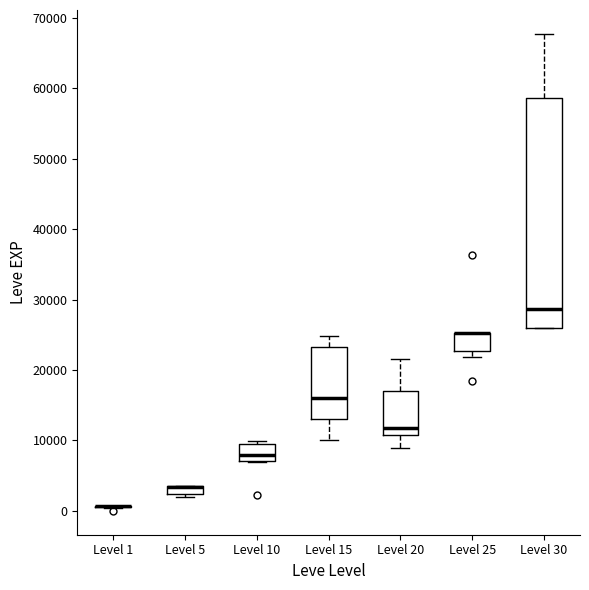

Comparing the boxes themselves (not the whiskers), which one is the tallest?

Level 30